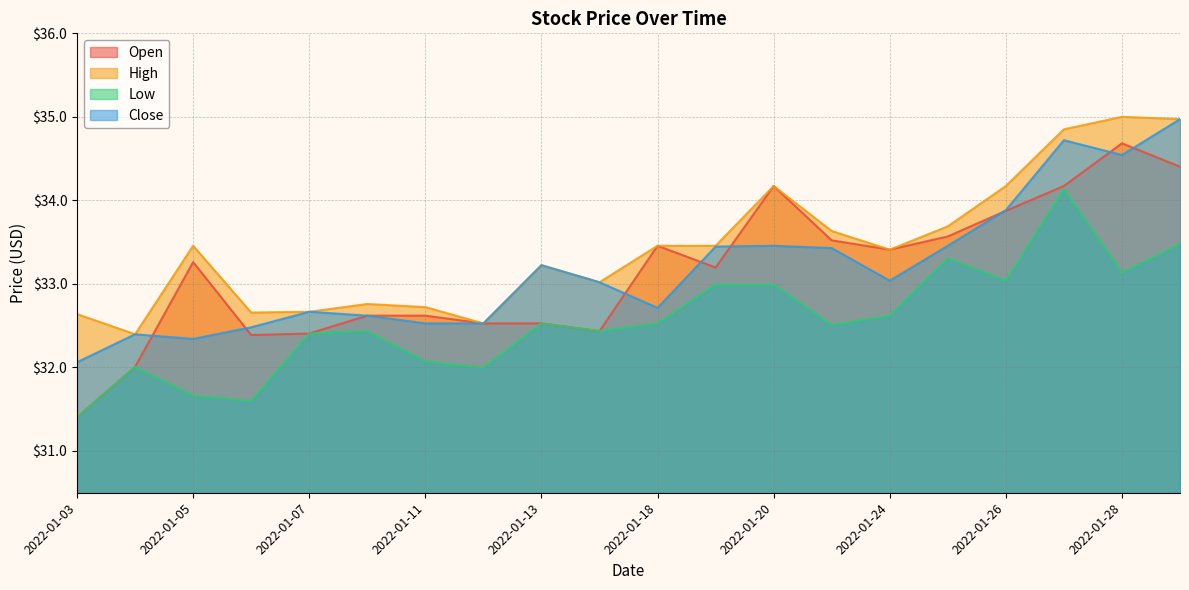

At how many categories does at least one series exceed 31?

20